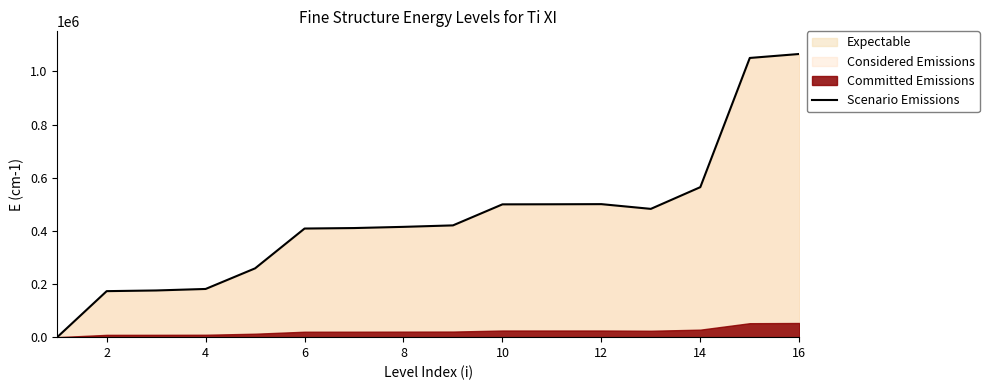

Reading left to right, list all the values displayed in this chart.

0	173200	175753	181400	258973	408820	410640	415150	420700	499840	500160	500650	482840	564604	1050850	1065780